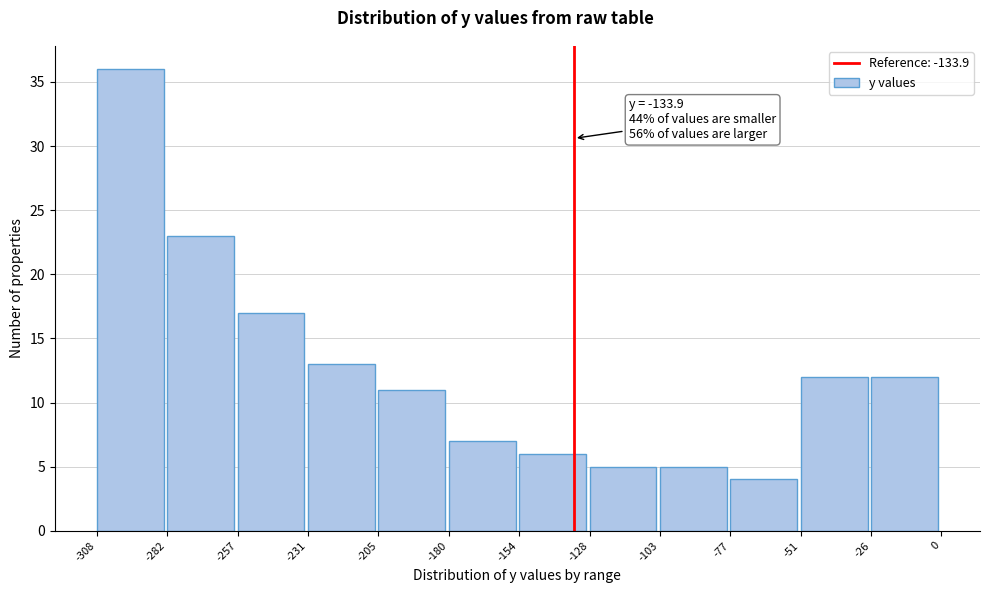

Which range on the x-axis has the tallest bar?

-308 to -282